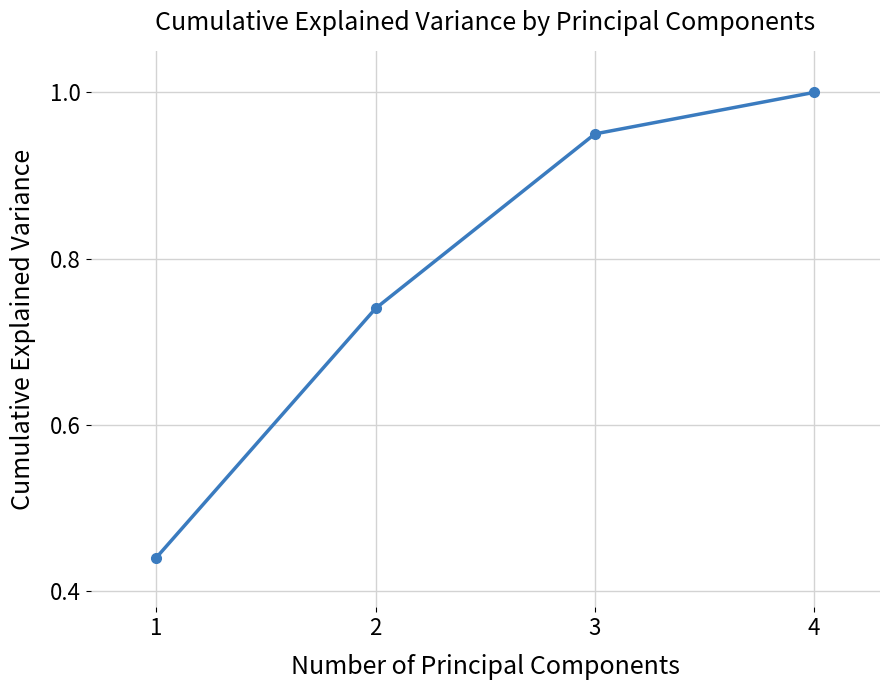

What is the value of the 4th point from the left?

1.0